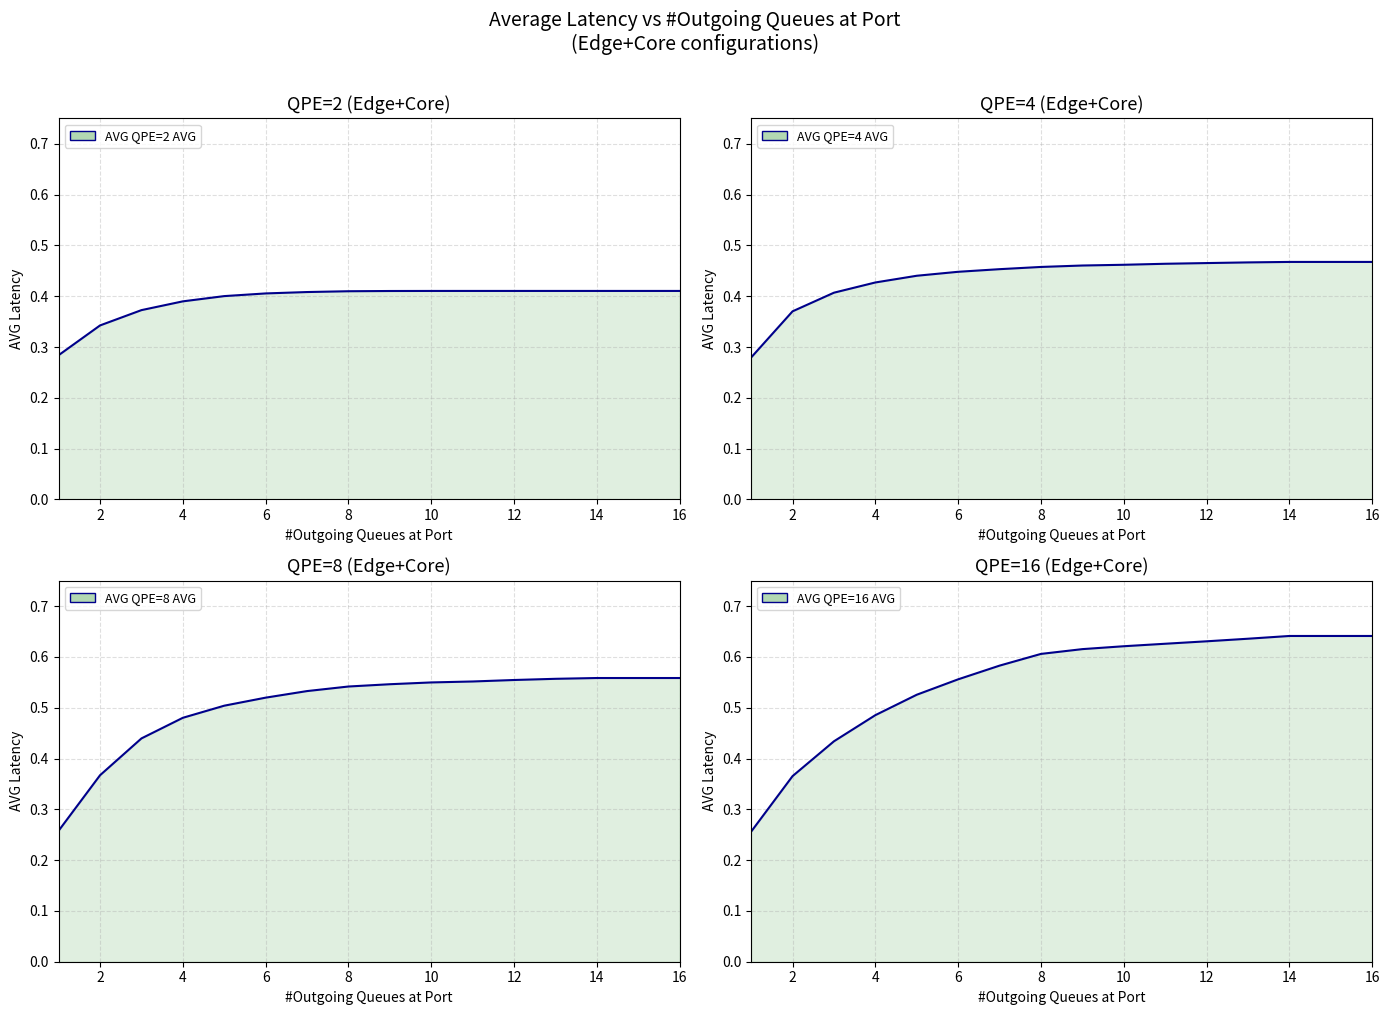

What is the difference between the maximum and minimum values in the QPE=4 AVG series?

0.2